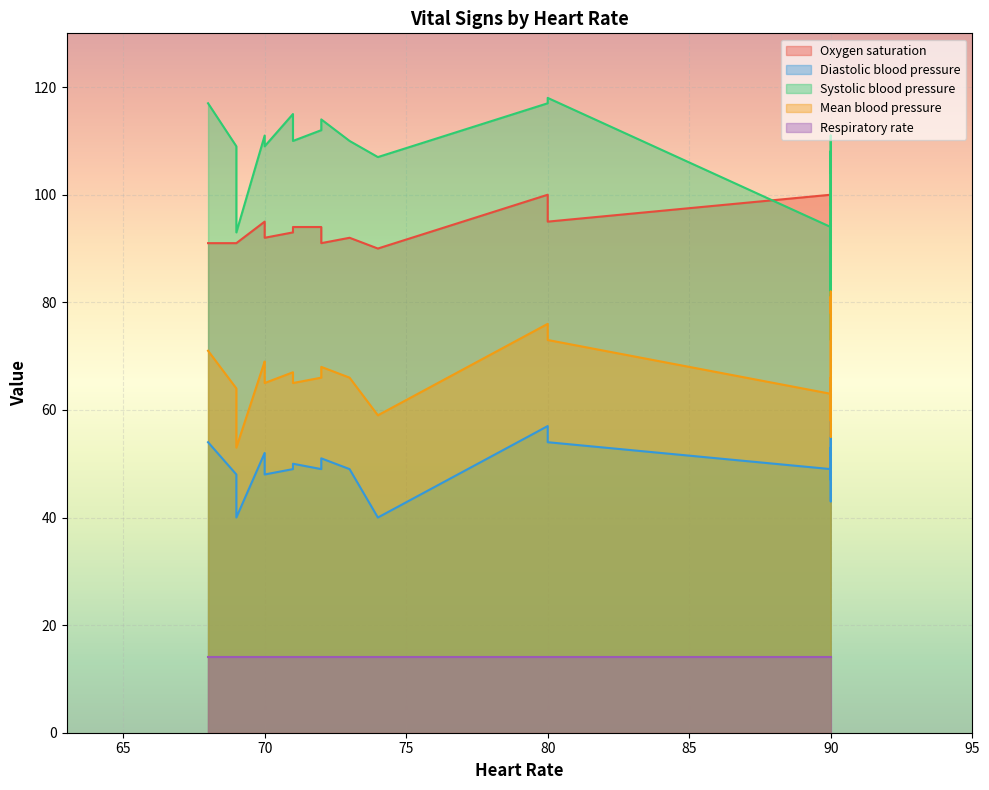

What is the average value of the Mean blood pressure series?

66